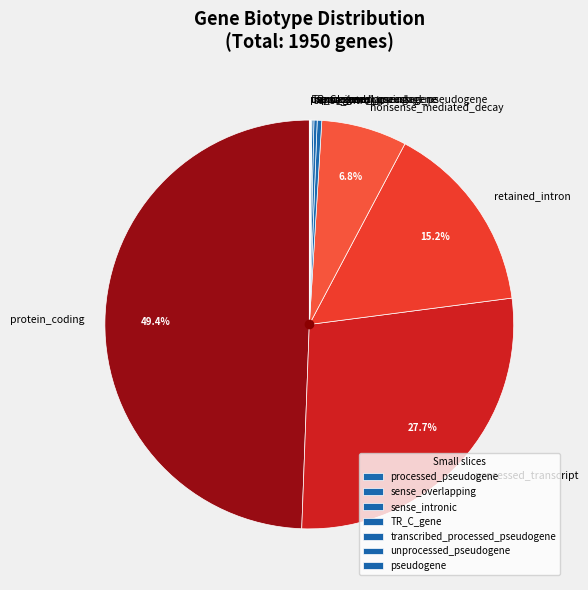

Is retained_intron the majority of the pie?

No